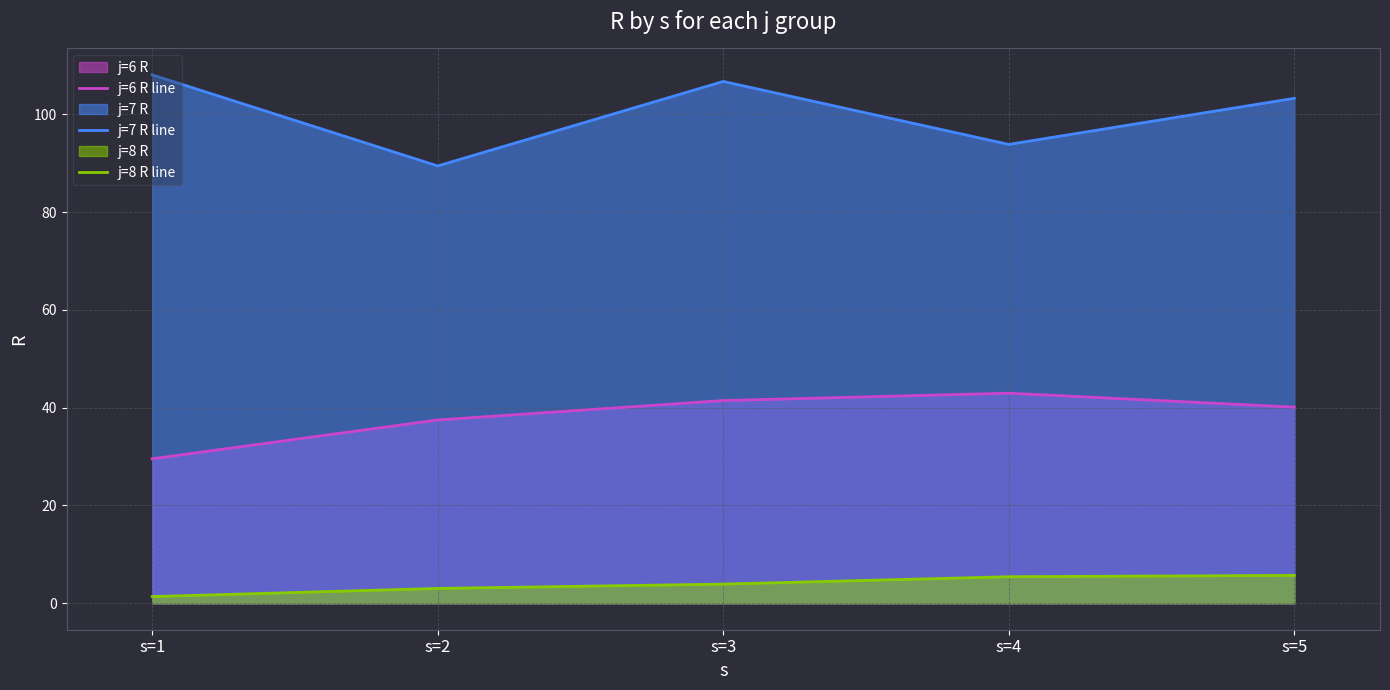

Which series has the largest range (max minus min)?

j=7 R line